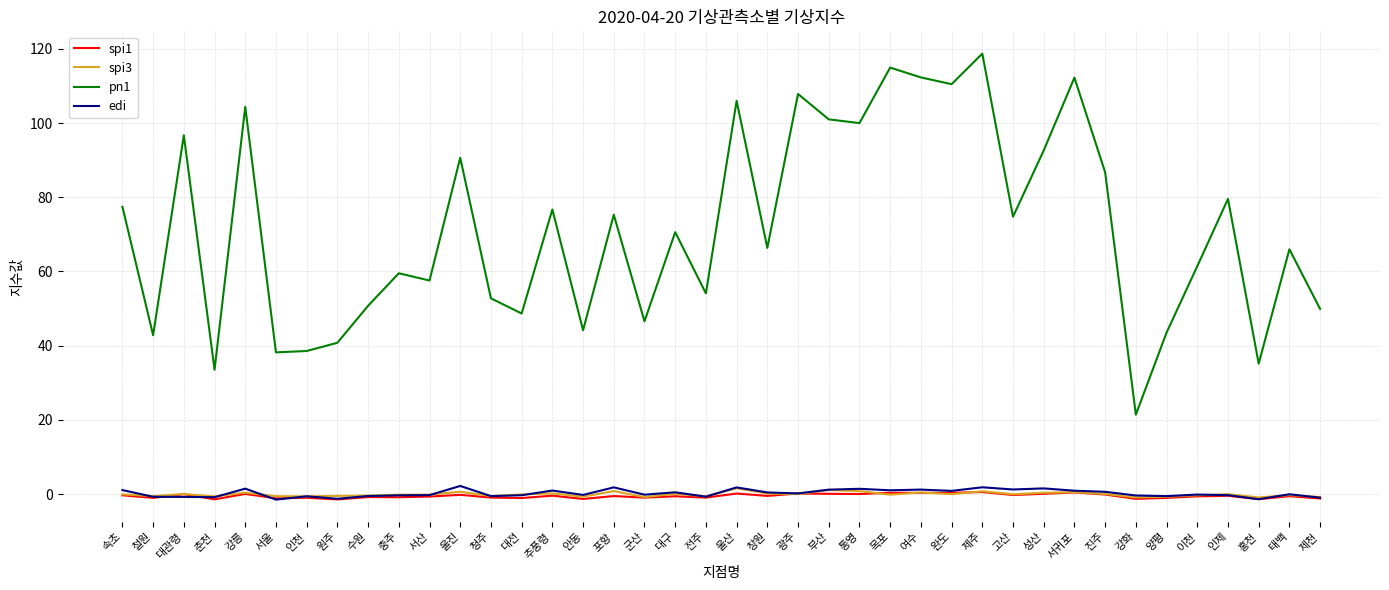

Which series has the largest range (max minus min)?

pn1